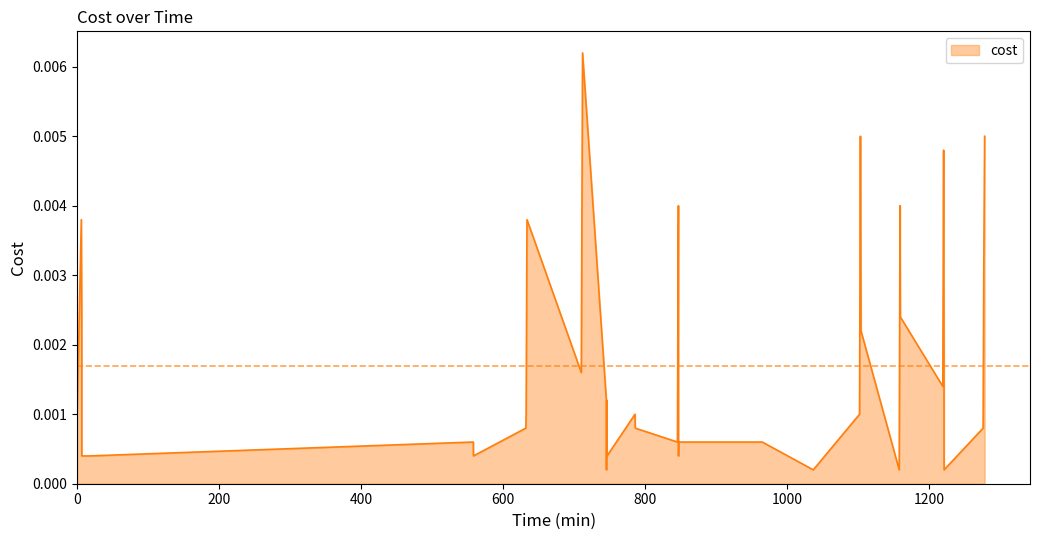

Where is the data nearest to the value 0?

2023-12-06 10:22:22